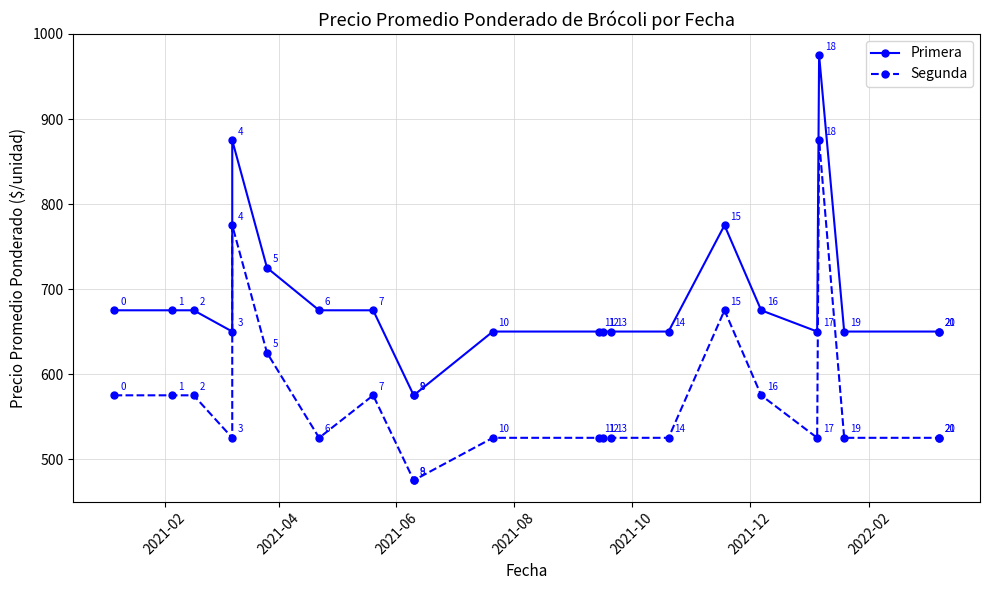

How many data points in Segunda are less than 525?

2